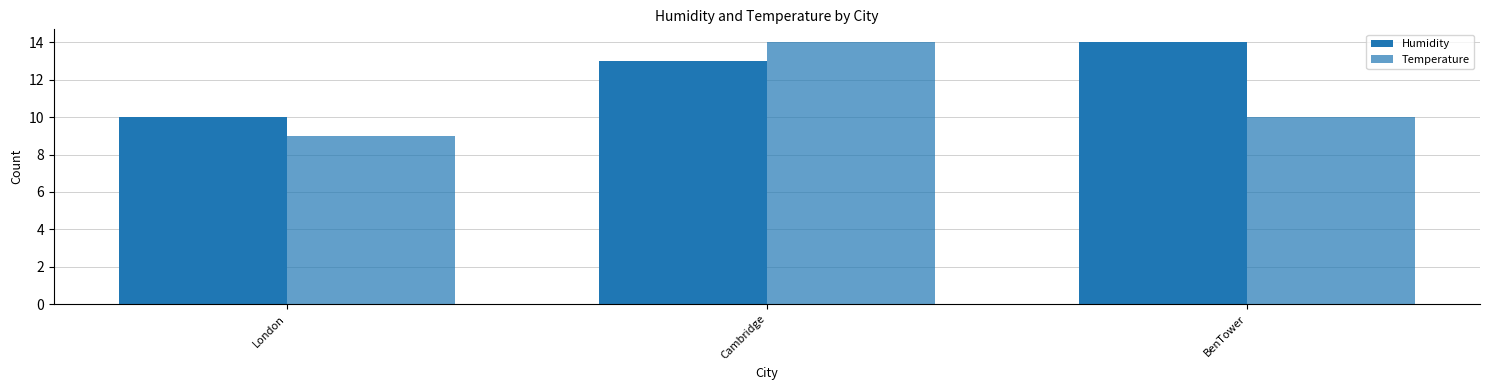

Rank the series by their average value, from highest to lowest.

Humidity, Temperature